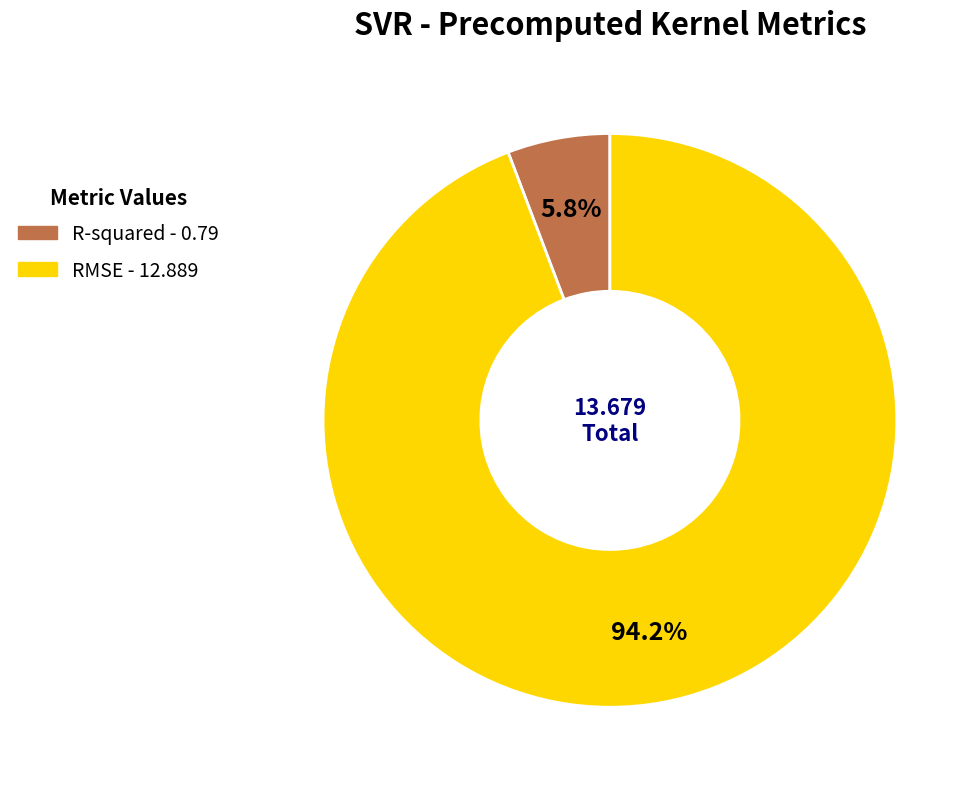

The RMSE slice represents 94% of the pie. True or false?

True